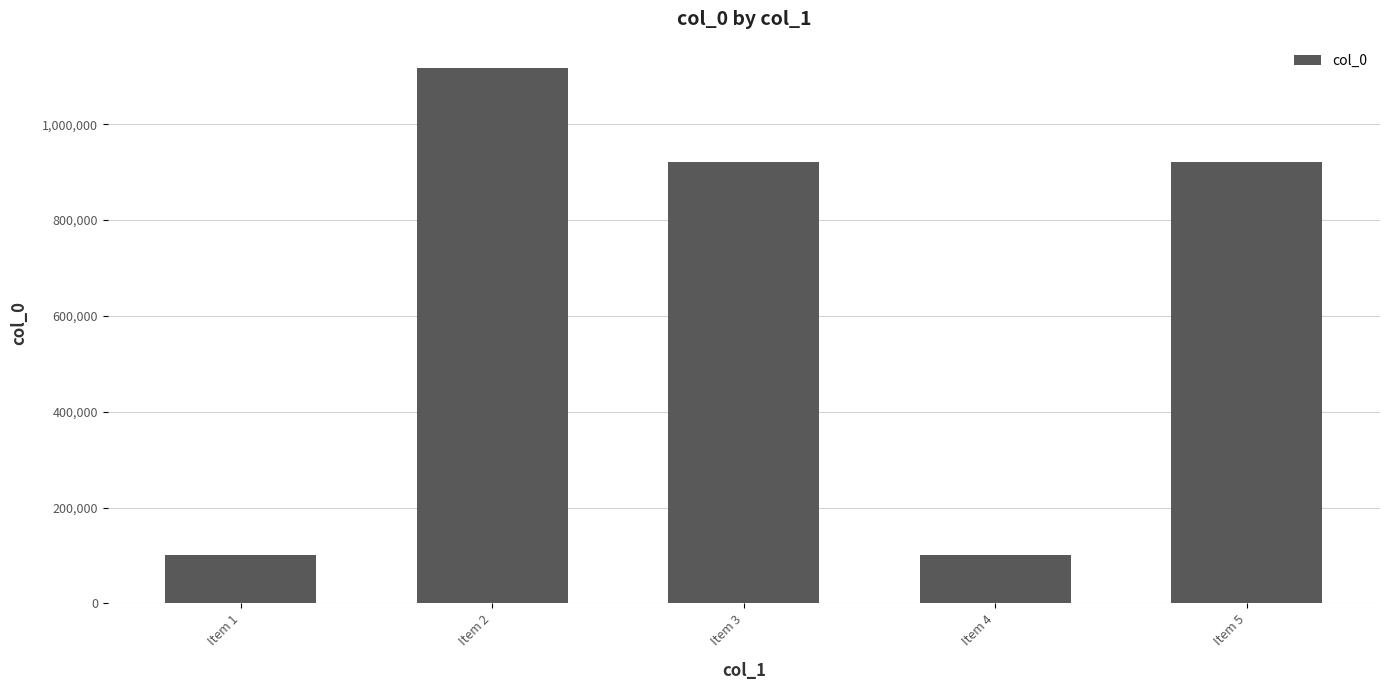

How many bars are there in total?

5